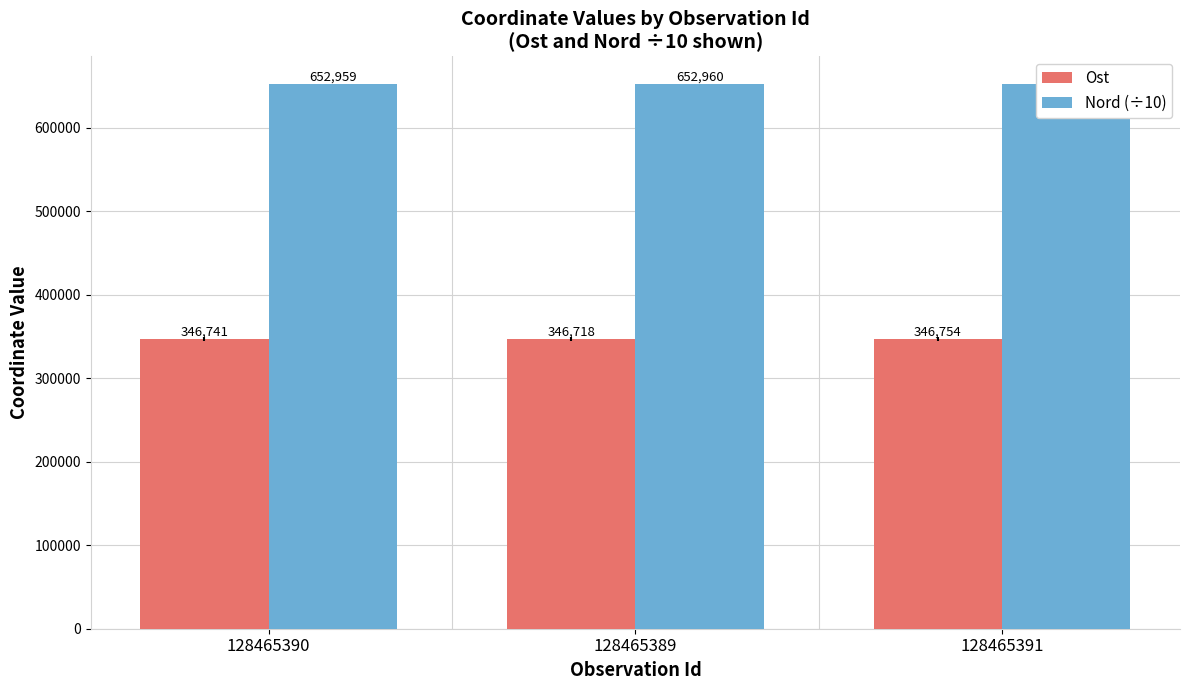

How many data points in Ost are above 346741?

1